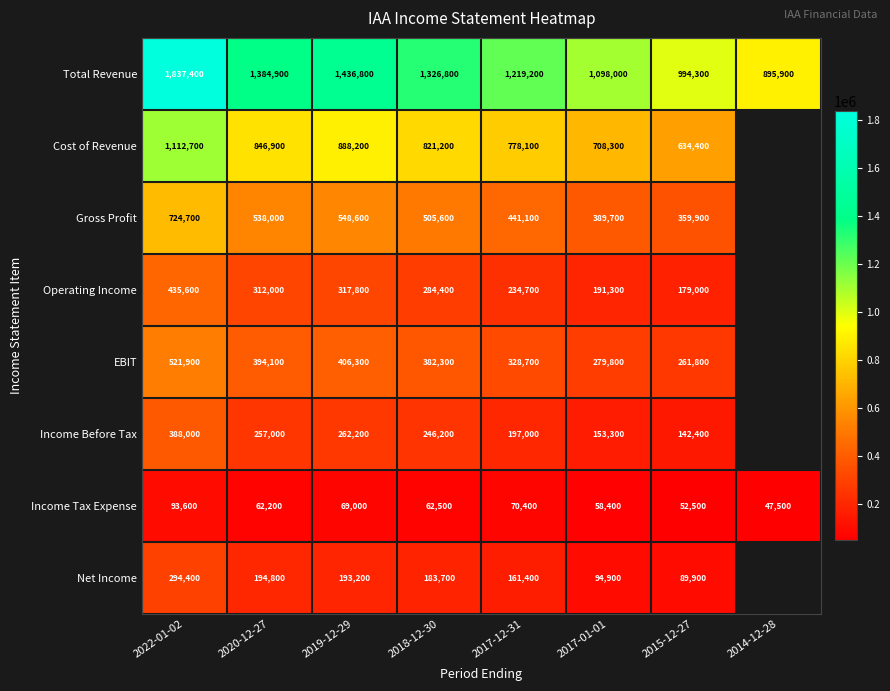

What is the difference between the maximum and minimum values in the Income Tax Expense series?

46100